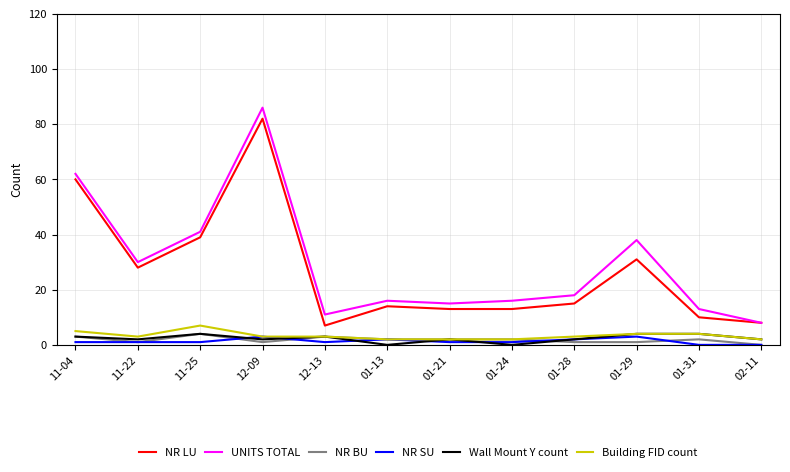

Where is the first local maximum for Wall Mount Y count?

11-25